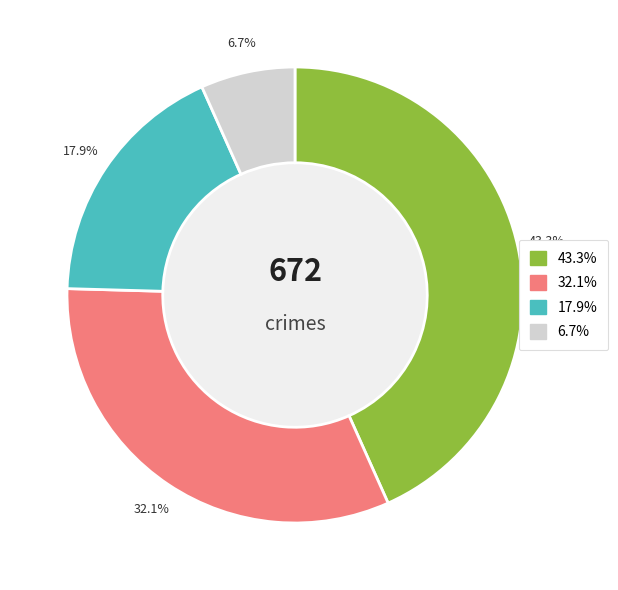

Is there any slice that represents more than half of the pie?

No